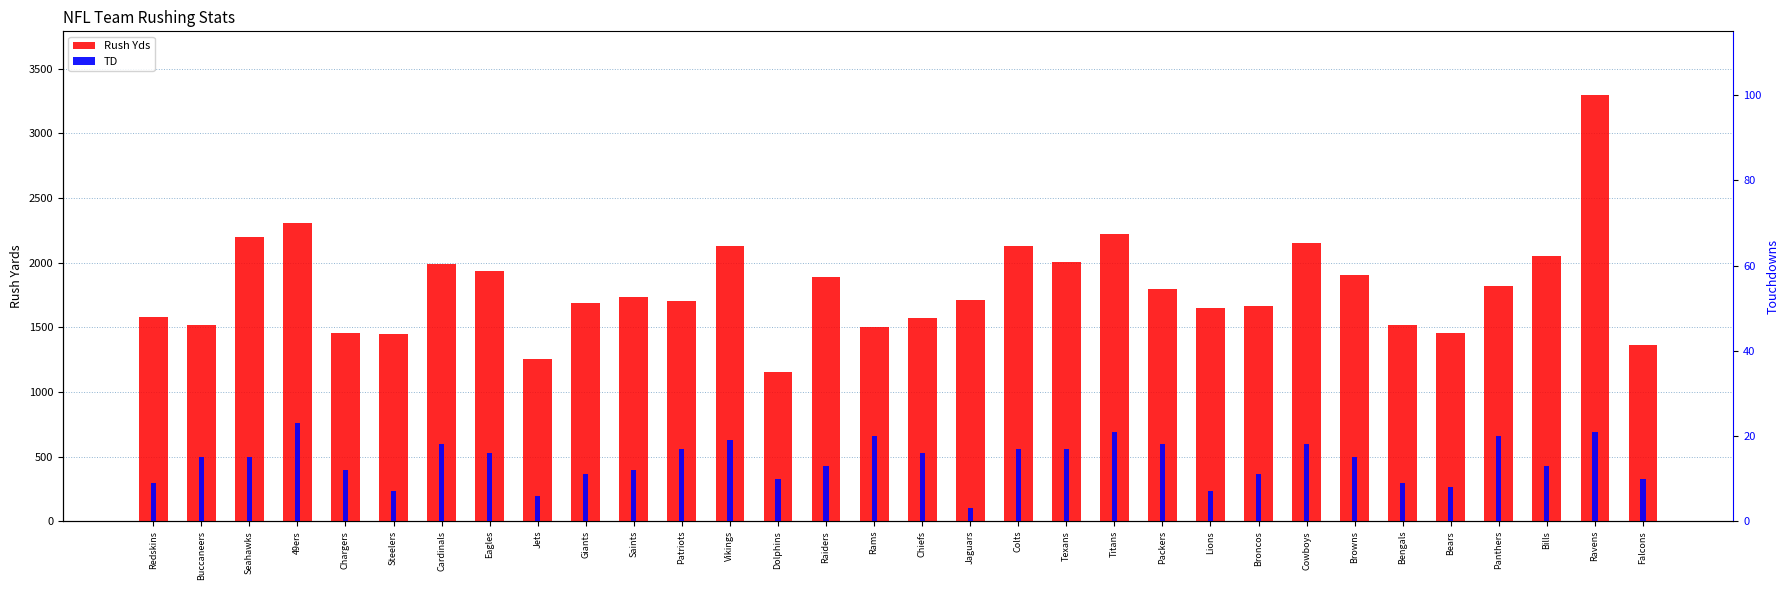

List the series in order of their peak value, highest first.

Rush Yds, TD